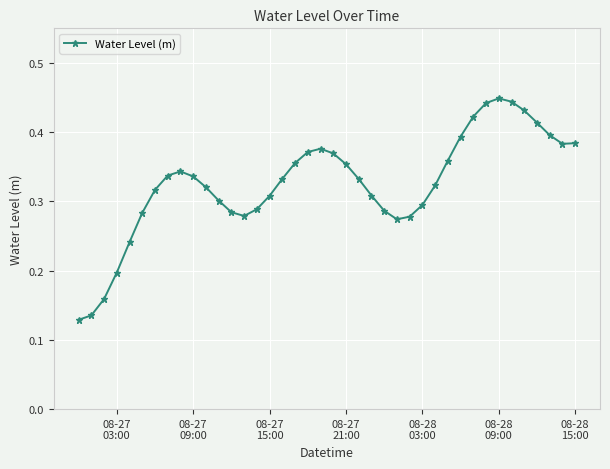

What is the sum of all values?

13.0